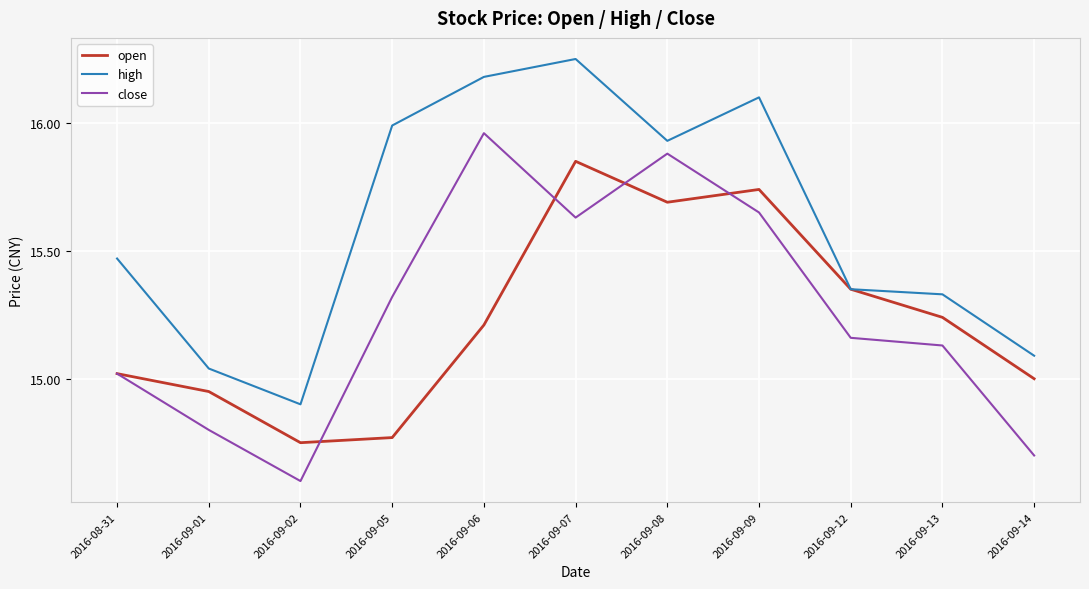

True or false: close has a value of 15.7 at 2016-09-09.

True